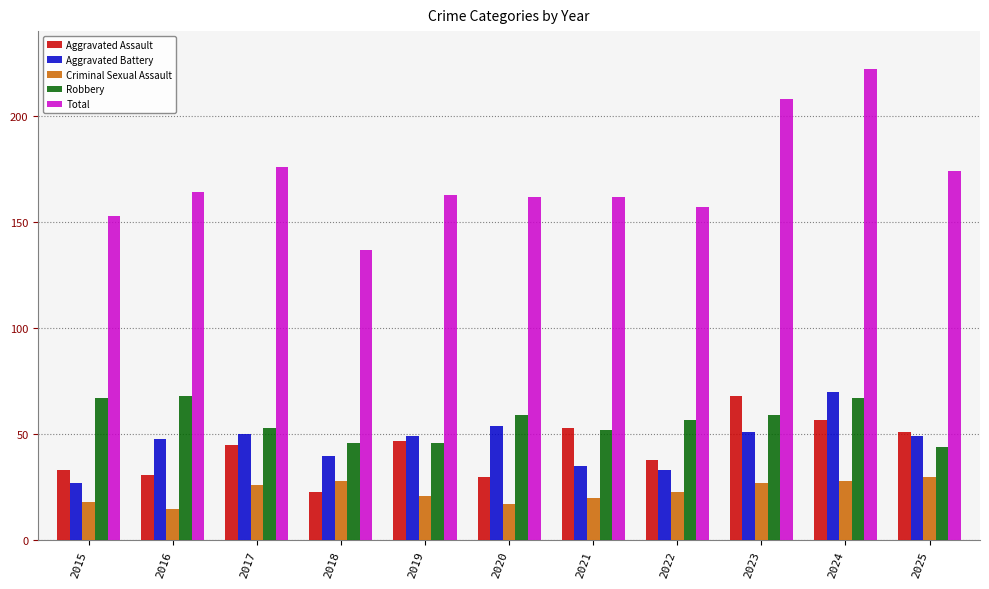

At which label does Aggravated Battery reach its minimum?

2015